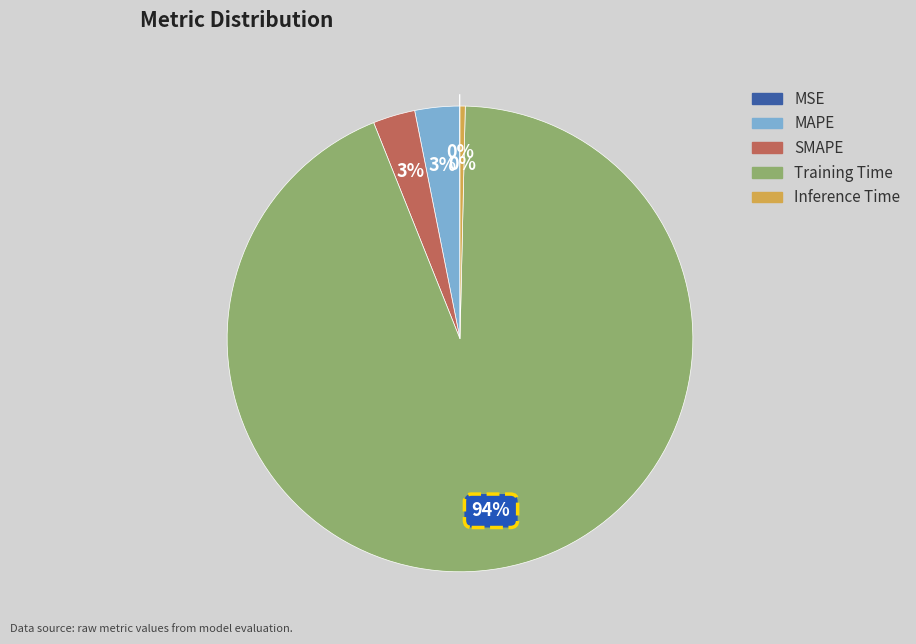

Is it true that MAPE is 3% of the pie?

True